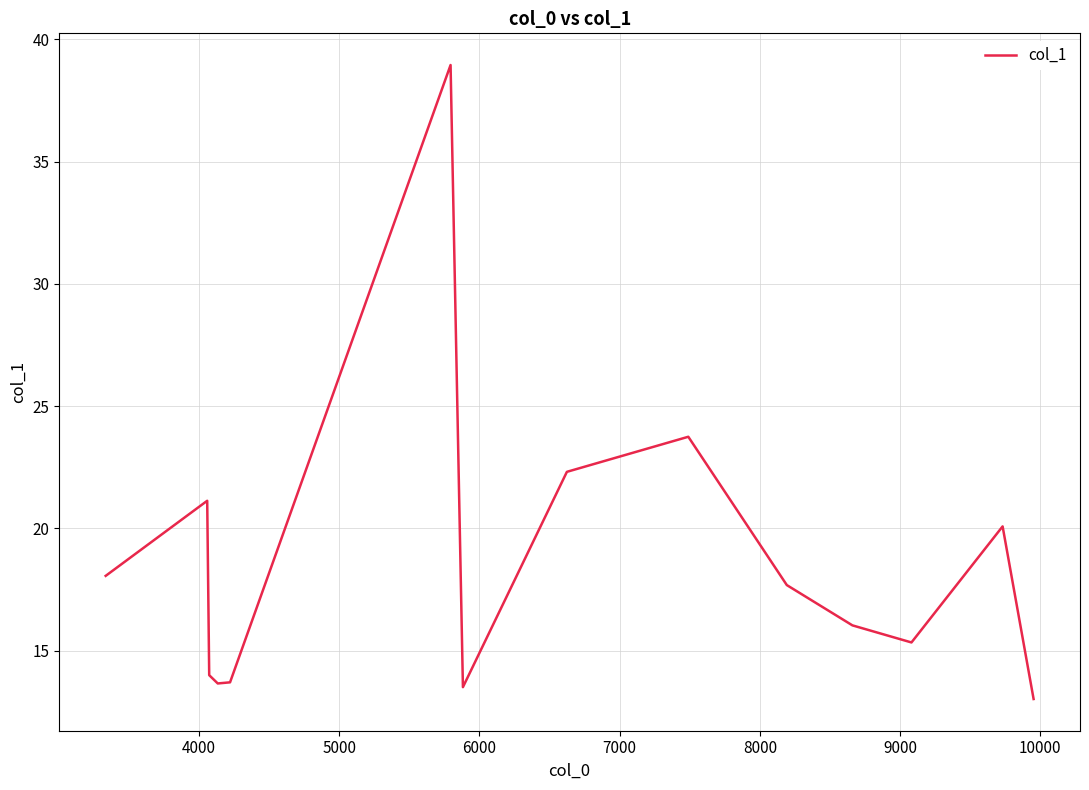

What is the smallest value displayed?

13.0